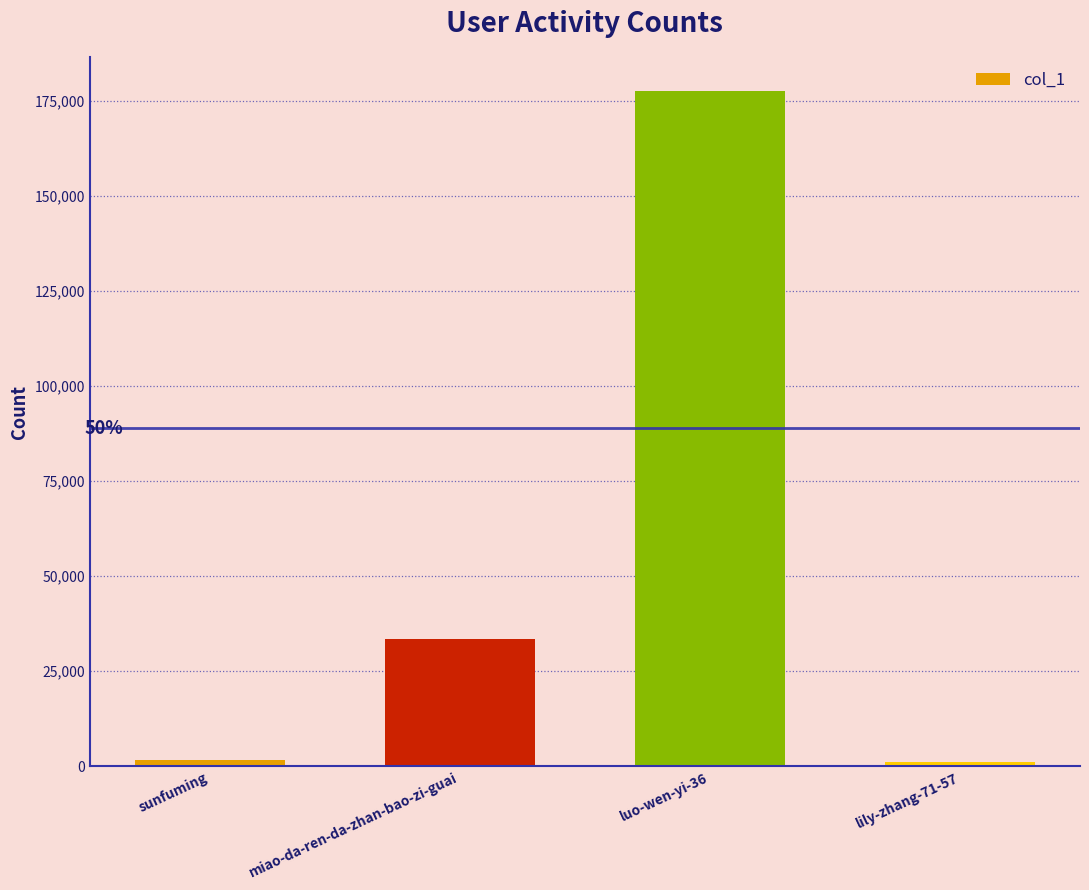

Where is the data nearest to the value 89449?

miao-da-ren-da-zhan-bao-zi-guai